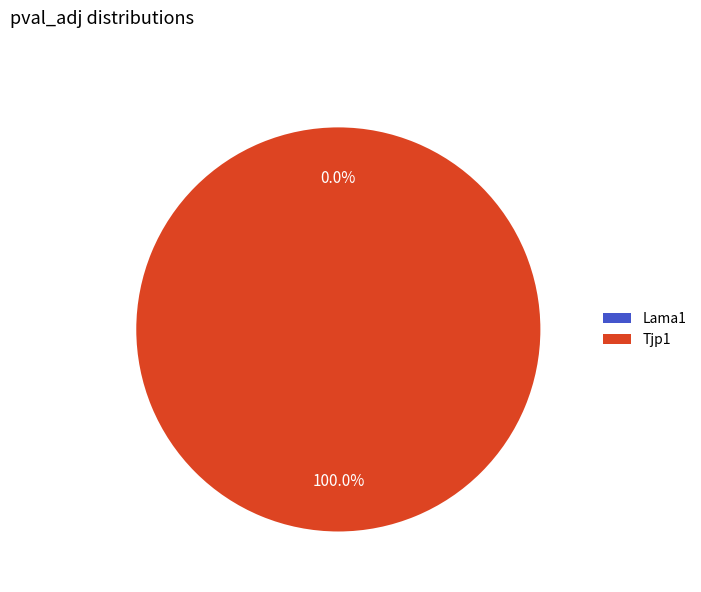

Does Lama1 represent more than half of the total?

No